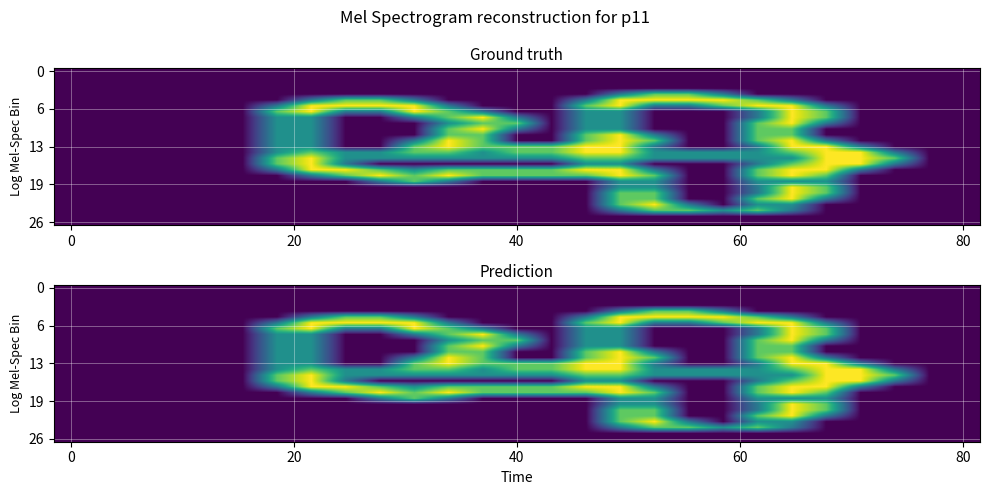

What is the spread (max minus min) of values at 16?

2.0